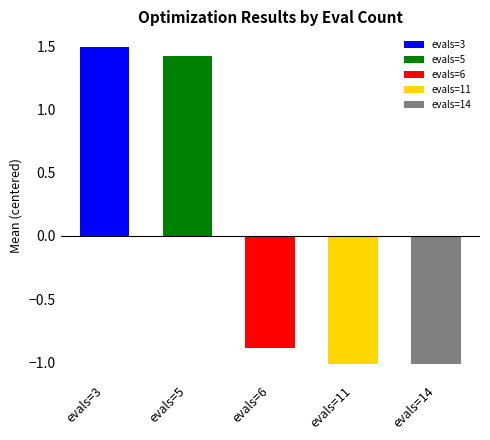

What is the value of the 1st bar from the left?

1.5